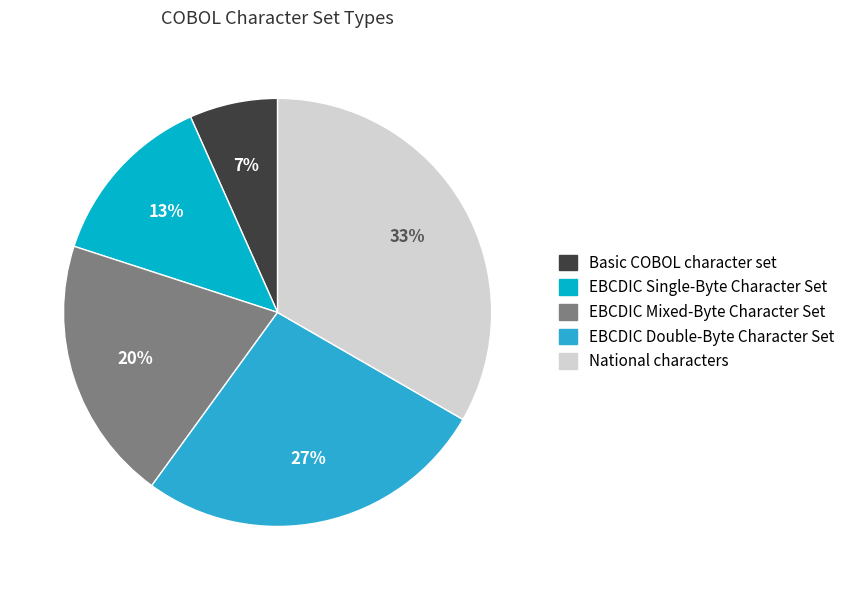

How many slices are in this pie chart?

5